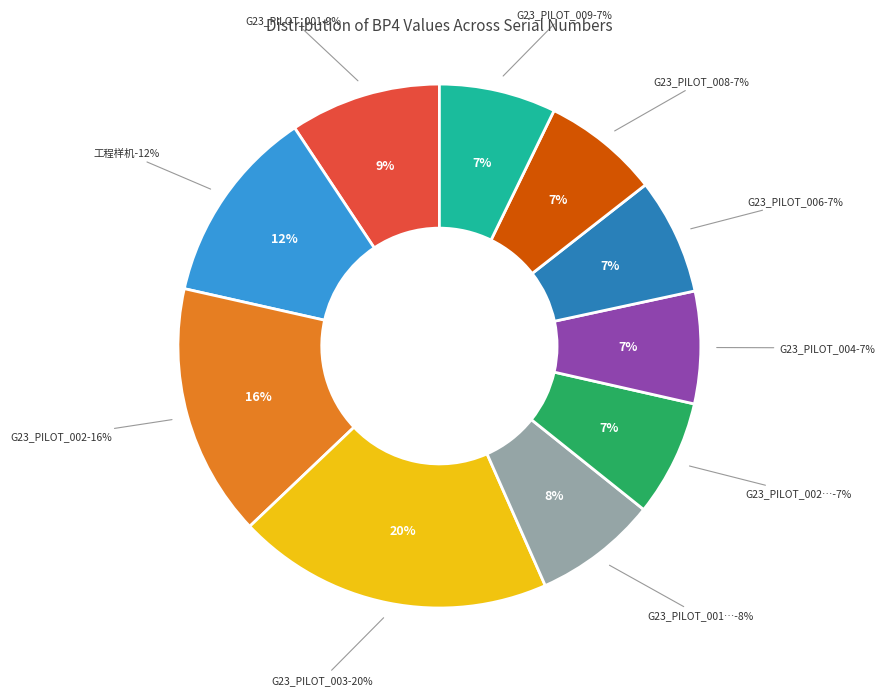

Is there any slice that represents more than half of the pie?

No